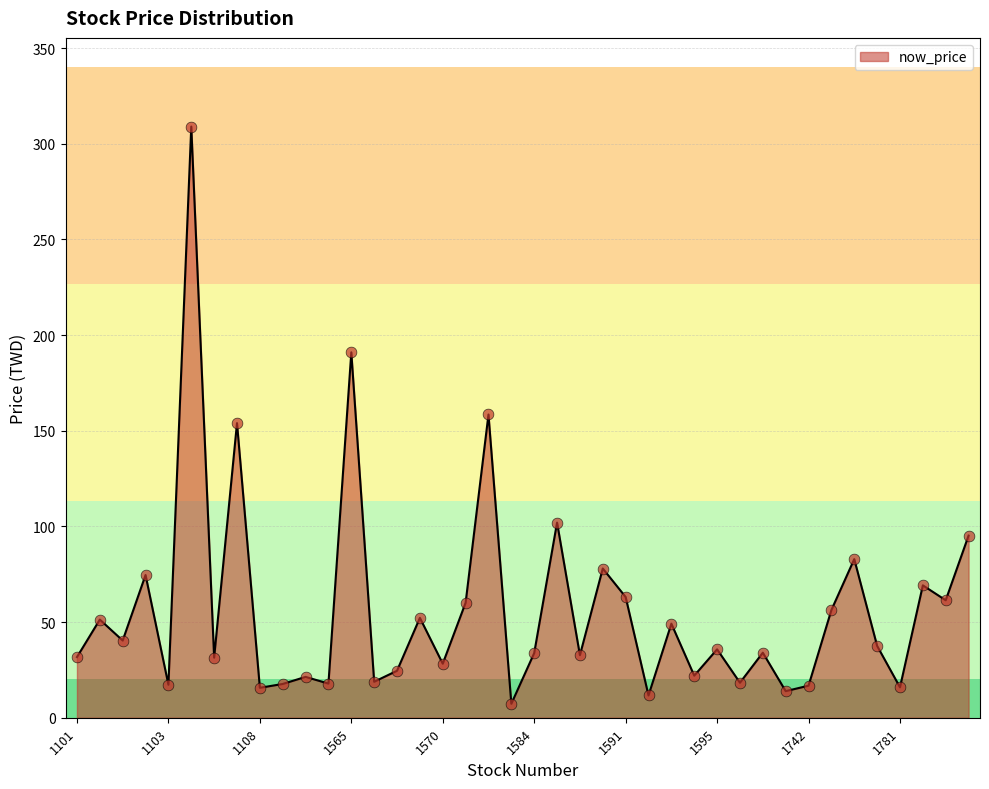

What is the difference between the maximum and minimum values?

301.7